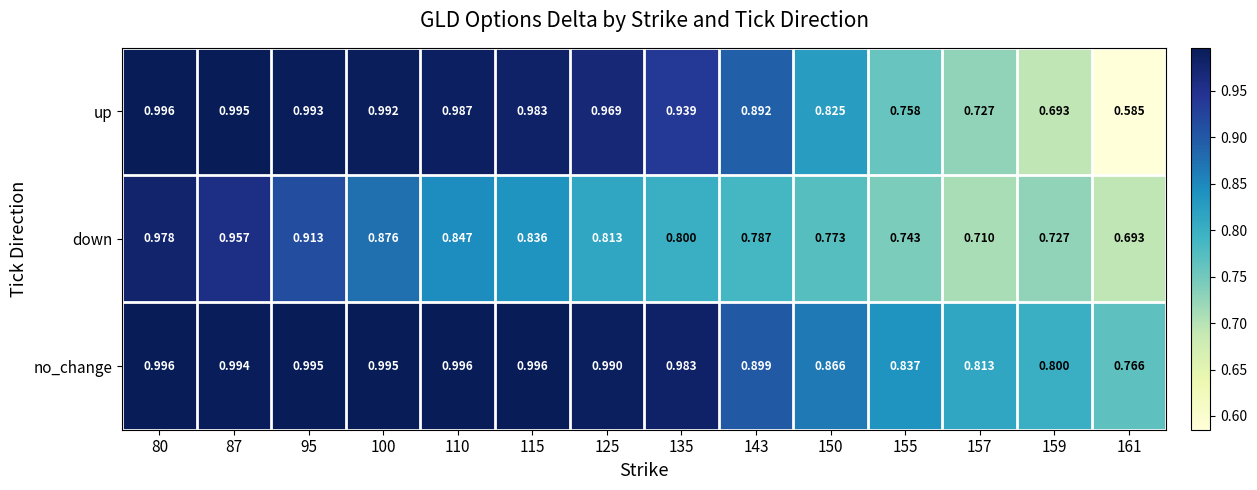

At 110, list the series in order from smallest to largest.

down, up, no_change